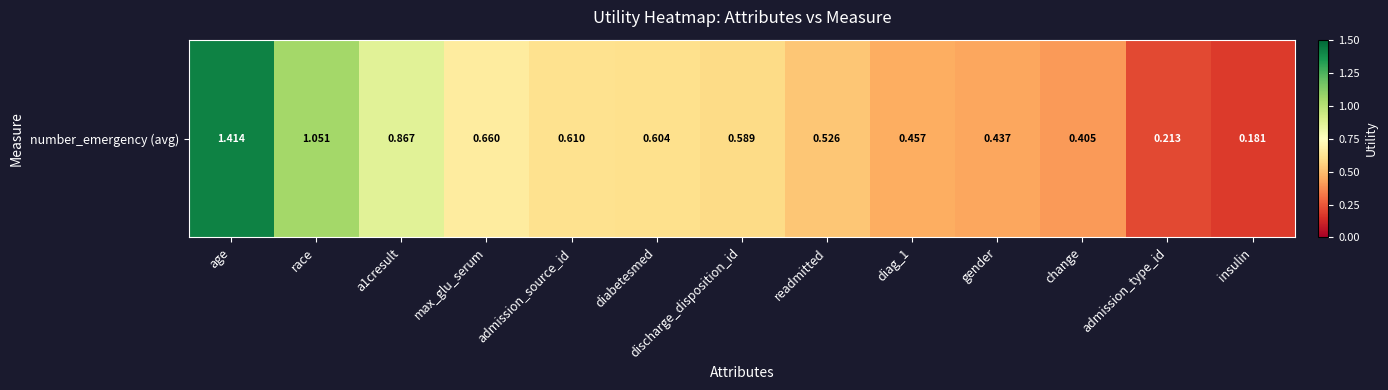

What is the greatest value displayed?

1.4